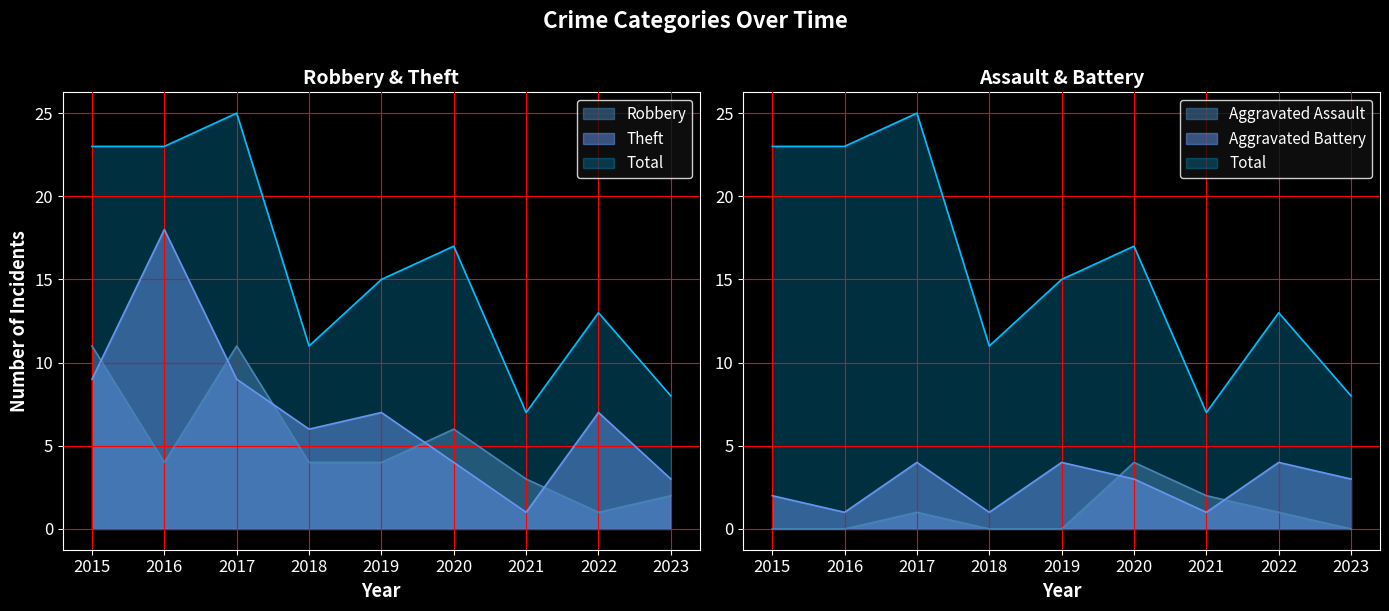

True or false: Robbery has more than 0 points higher than both neighbors.

True